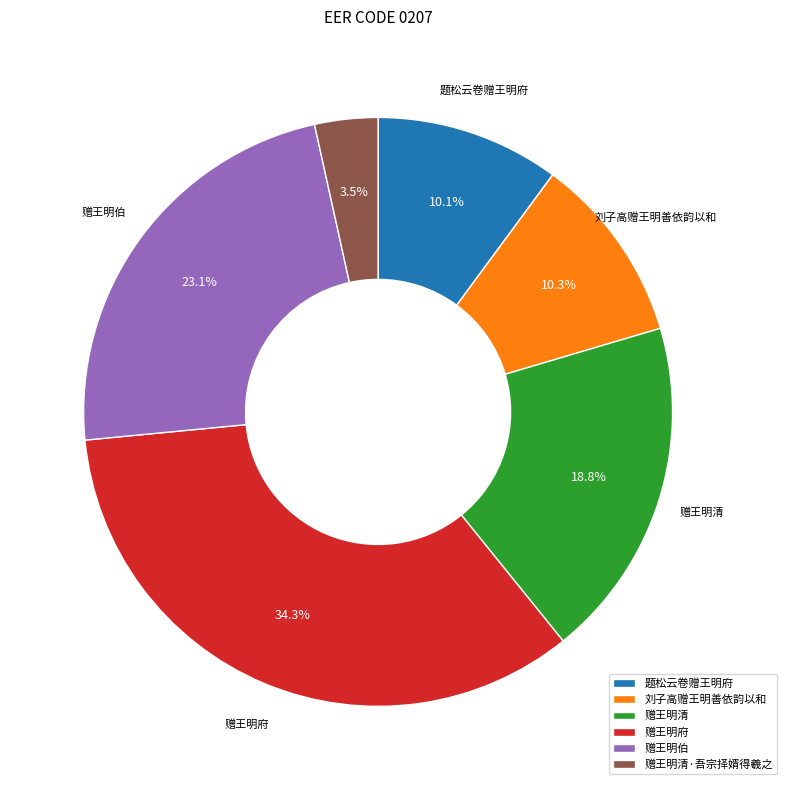

To the nearest percent, what is the combined percentage of 赠王明伯 and 赠王明清?

42%